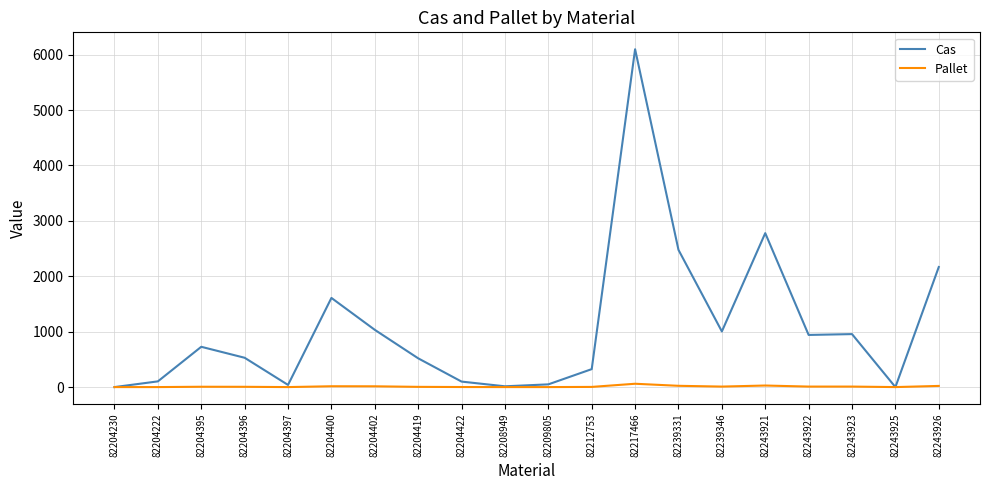

Count the number of data series in this chart.

2